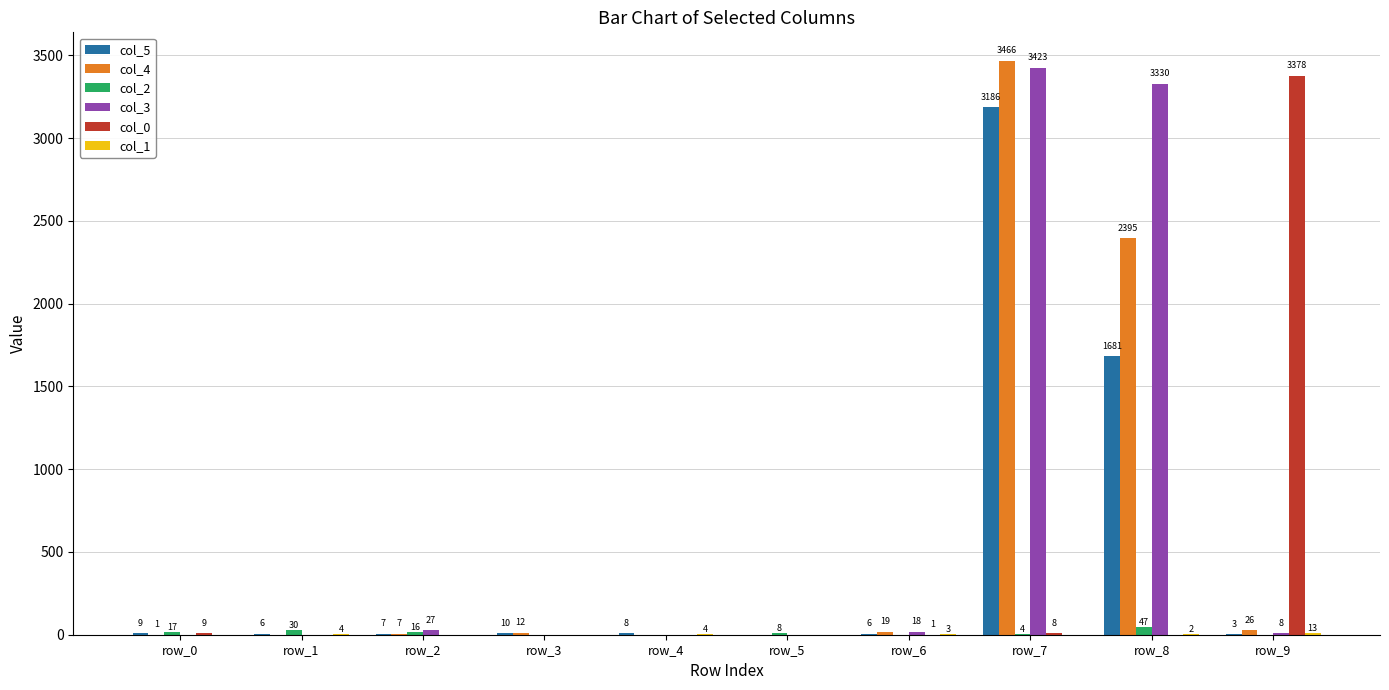

Which series has the largest total across all categories?

col_3